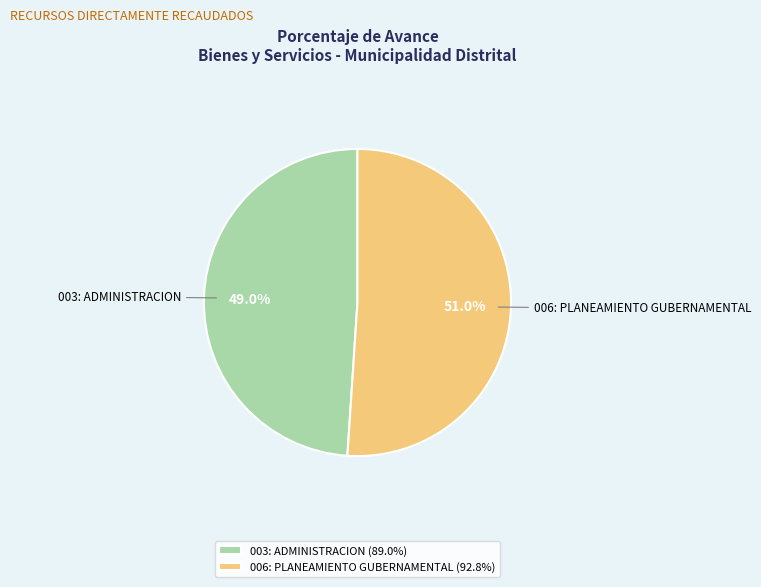

Which has a higher value, 006: PLANEAMIENTO GUBERNAMENTAL or 003: ADMINISTRACION?

006: PLANEAMIENTO GUBERNAMENTAL